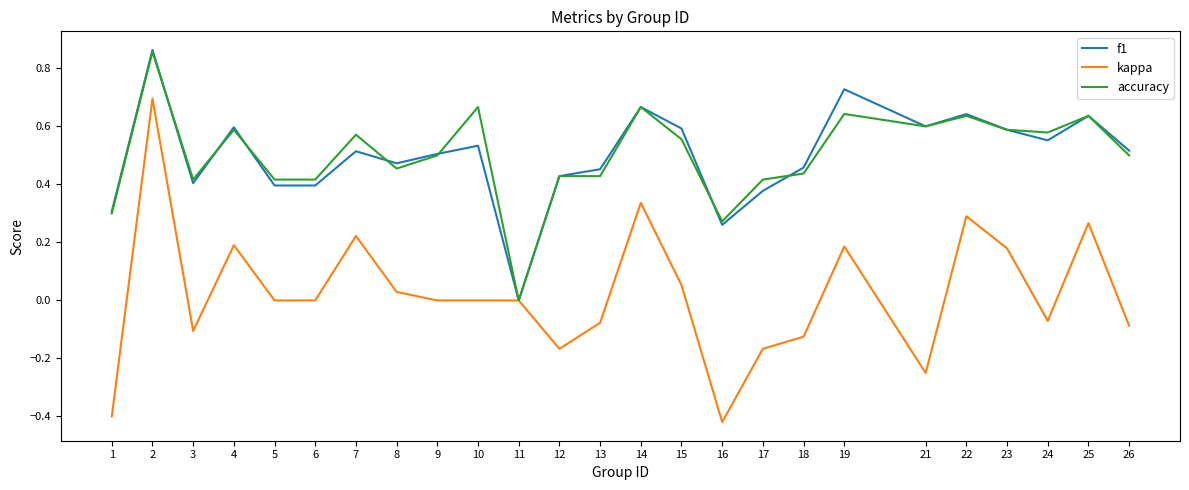

The value of accuracy at 24 is 0.6. True or false?

True